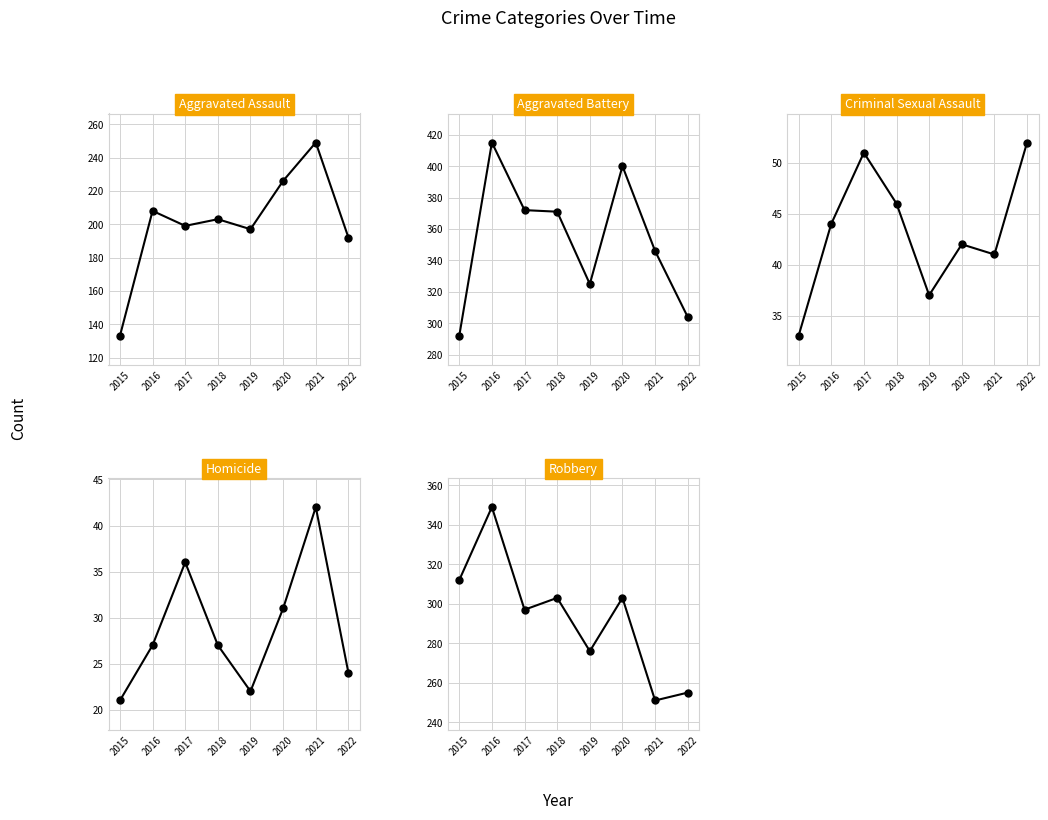

Which series has the largest total across all categories?

Aggravated Battery